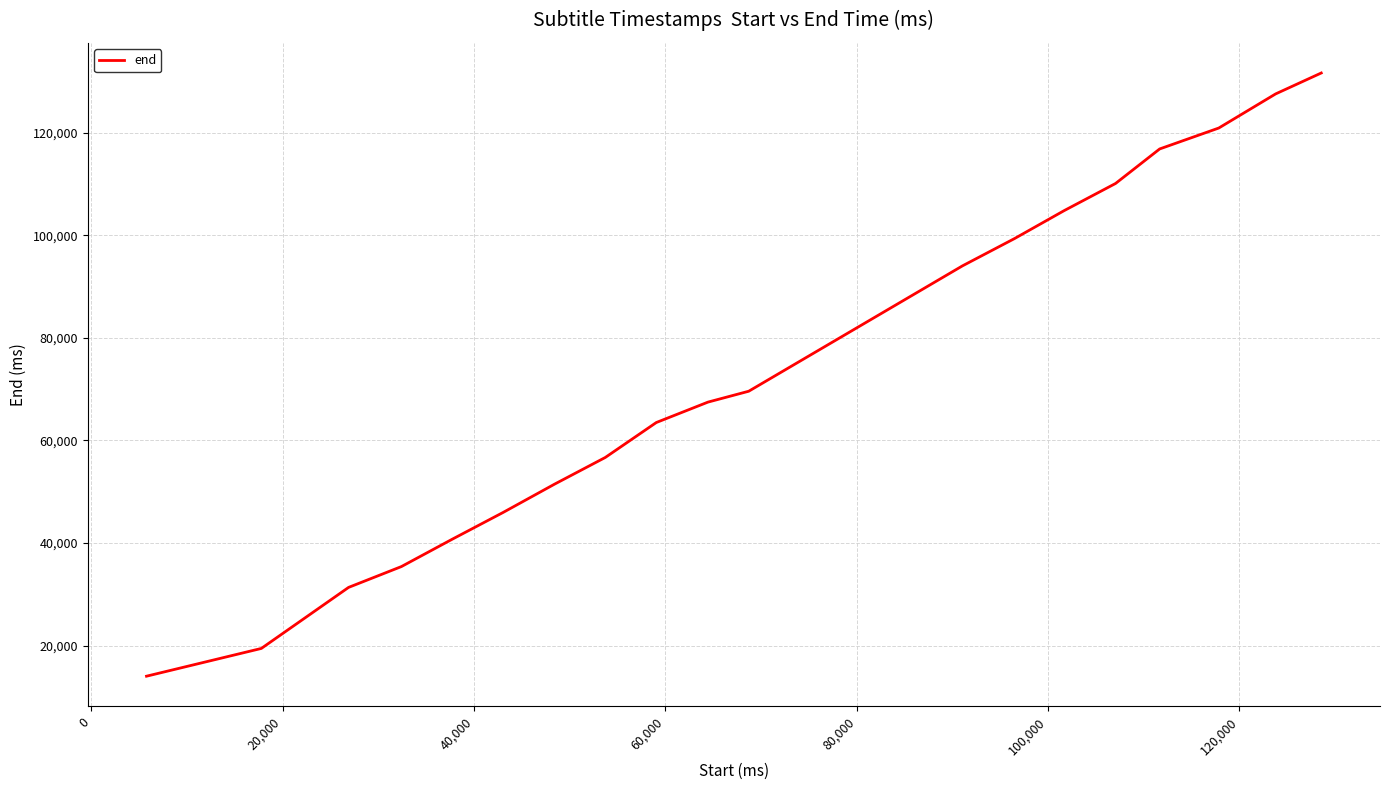

What is the smallest value displayed?

14030